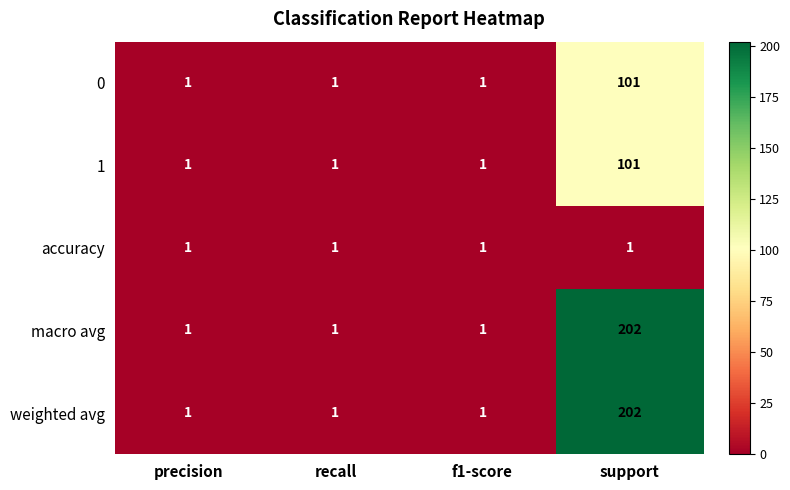

Read the 1 value at support, to the nearest 5.

100